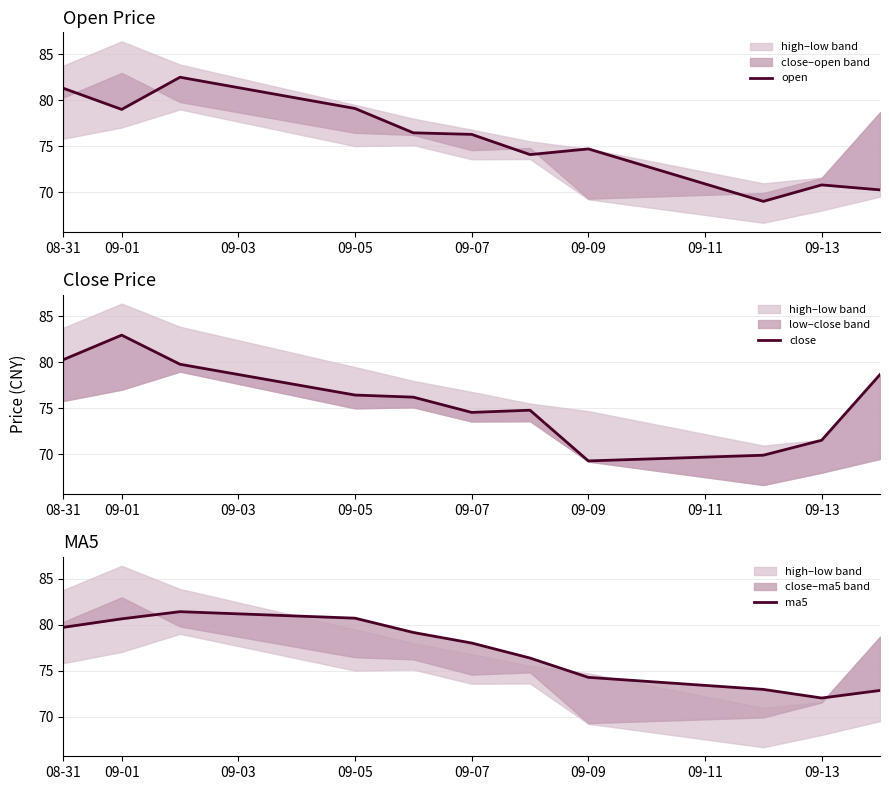

Reading left to right, list all the values displayed in this chart.

open: 81.3	79.0	82.5	79.1	76.5	76.3	74.1	74.7	69.0	70.8	70.2
close: 80.3	83.0	79.8	76.5	76.2	74.6	74.8	69.3	69.9	71.5	78.7
ma5: 79.7	80.6	81.4	80.7	79.1	78.0	76.4	74.3	73.0	72.0	72.8